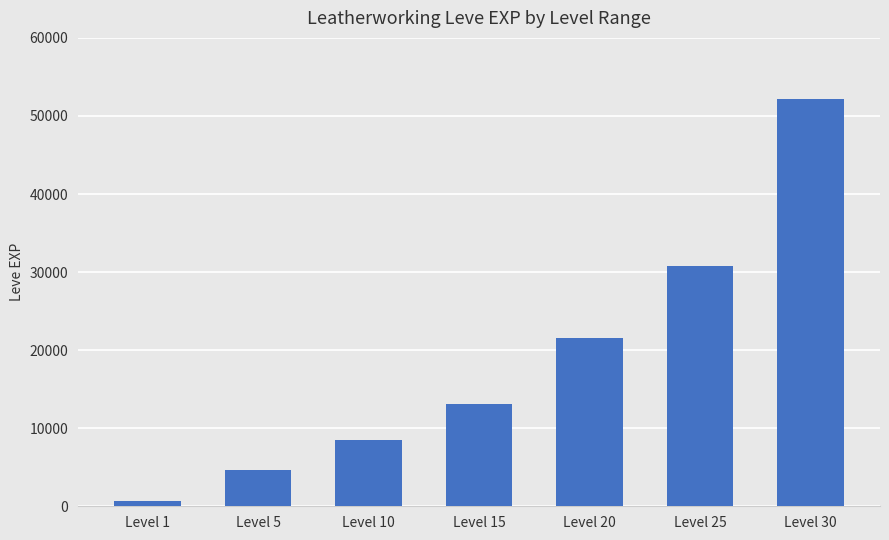

Is it true that the value at Level 25 is 45846?

False